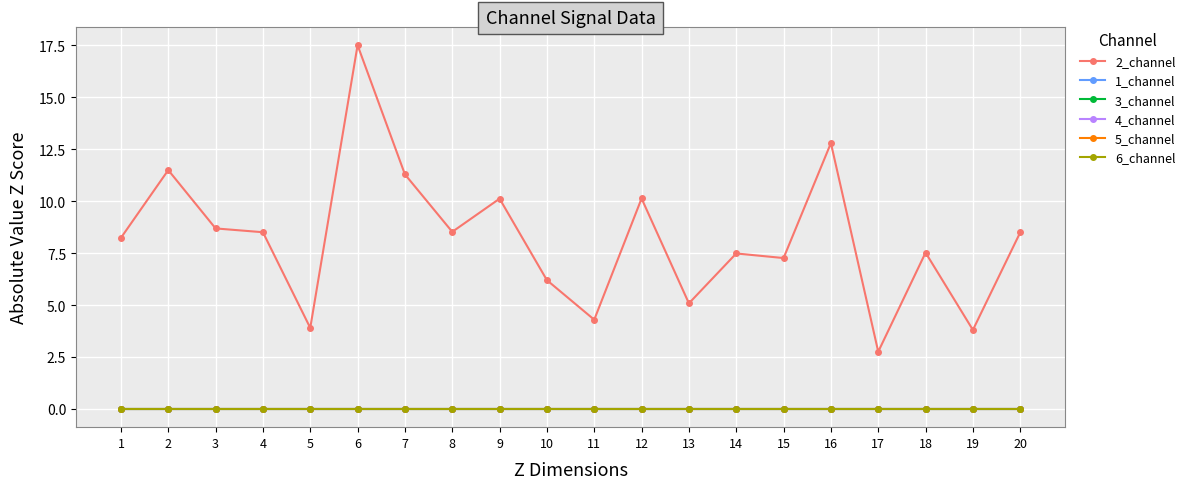

What is the total value across all series at 2?

11.5